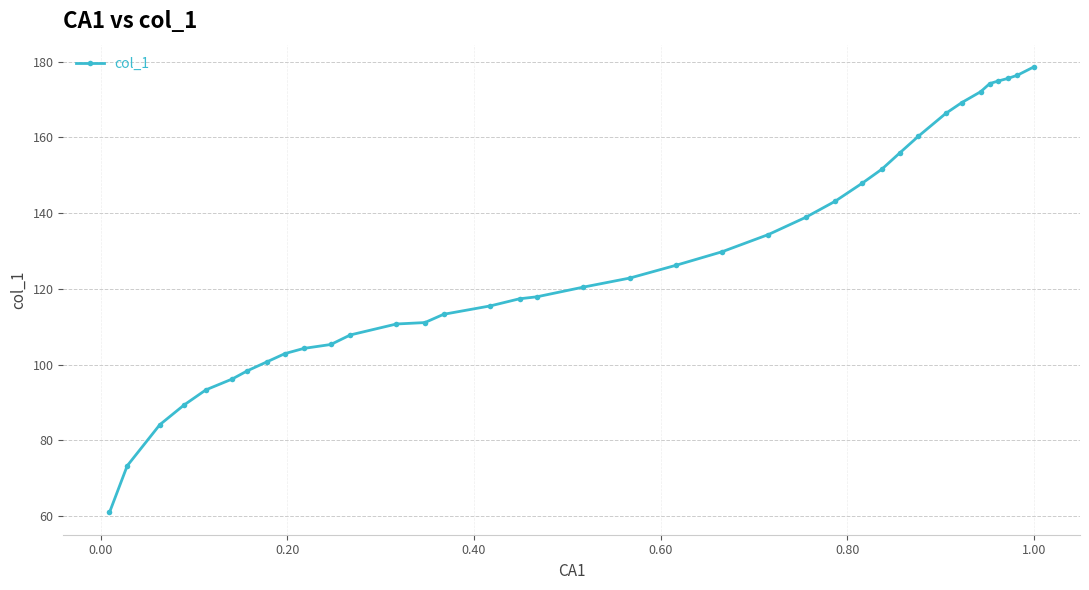

What is the value of the 26th point from the left?

147.9